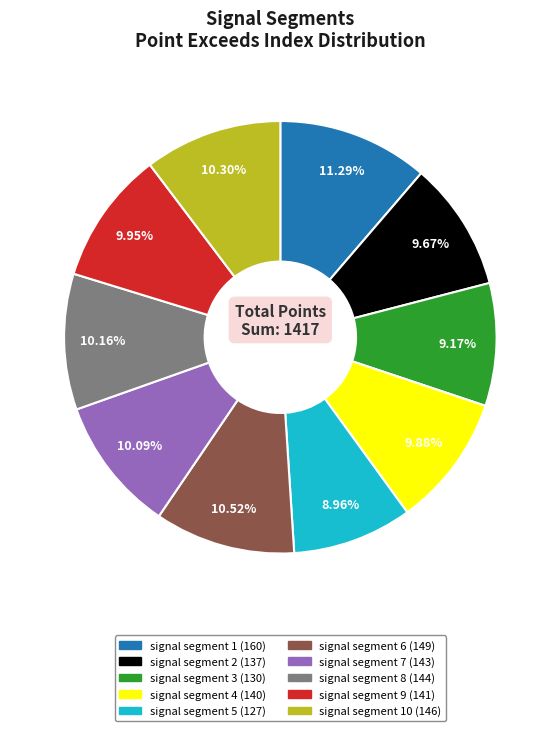

Is there a majority slice in this chart?

No